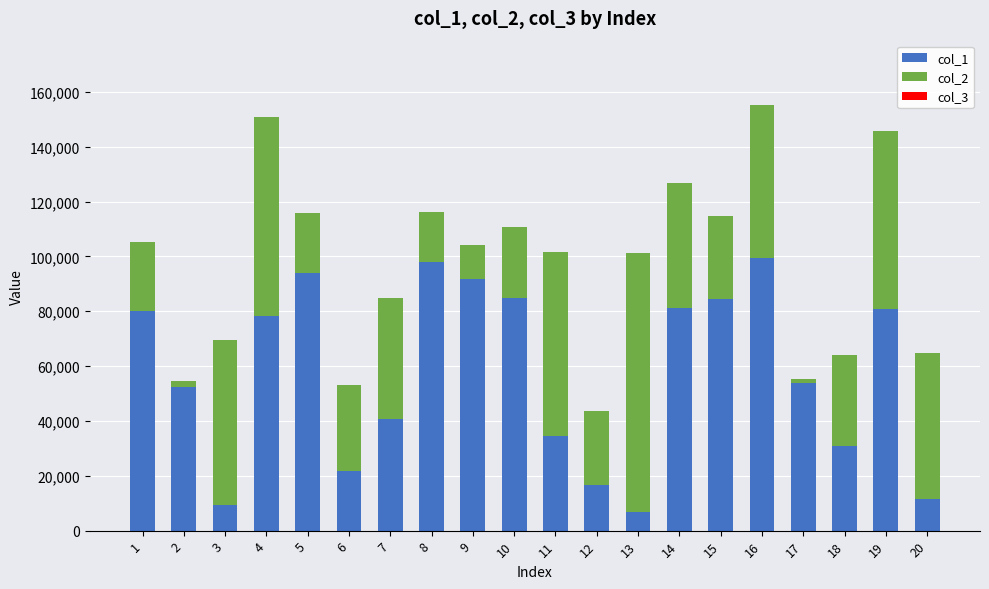

Does the chart contain stacked bars?

Yes